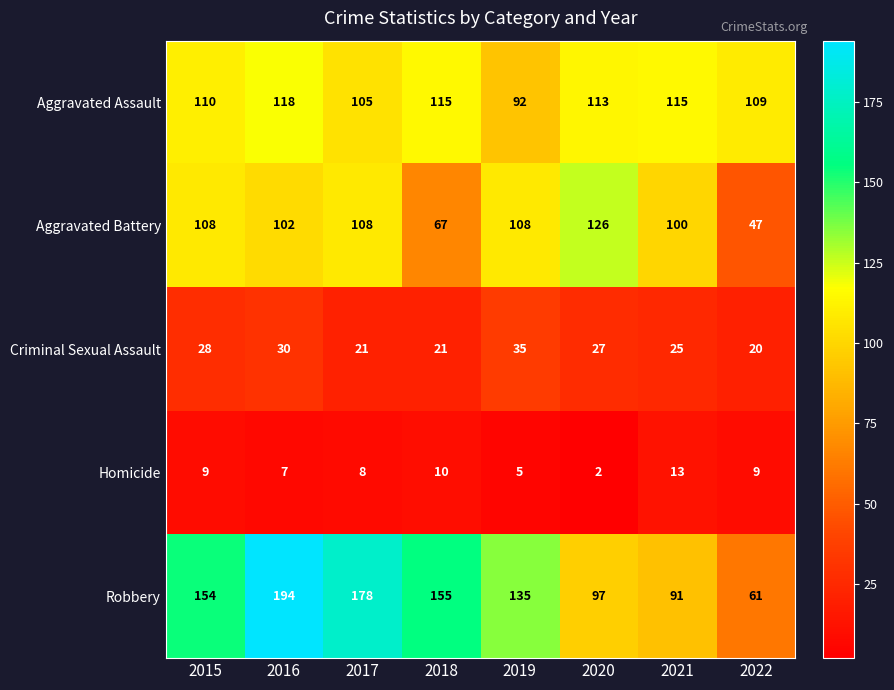

Rank the series at 2018 from highest to lowest value.

Robbery, Aggravated Assault, Aggravated Battery, Criminal Sexual Assault, Homicide